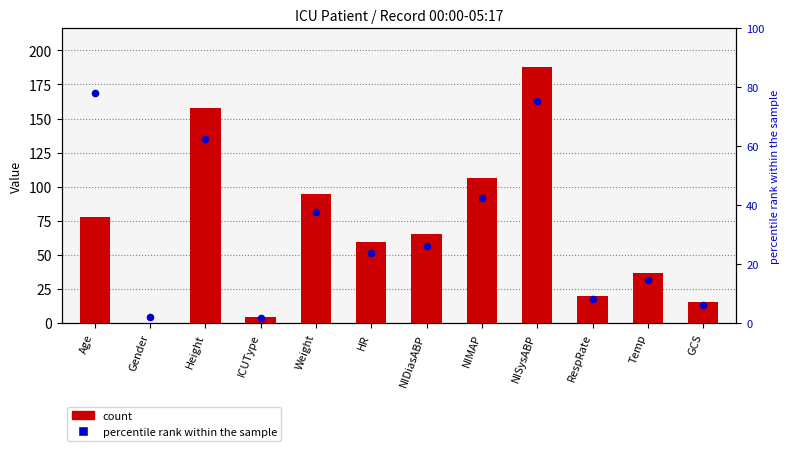

Which series has the largest total across all categories?

count